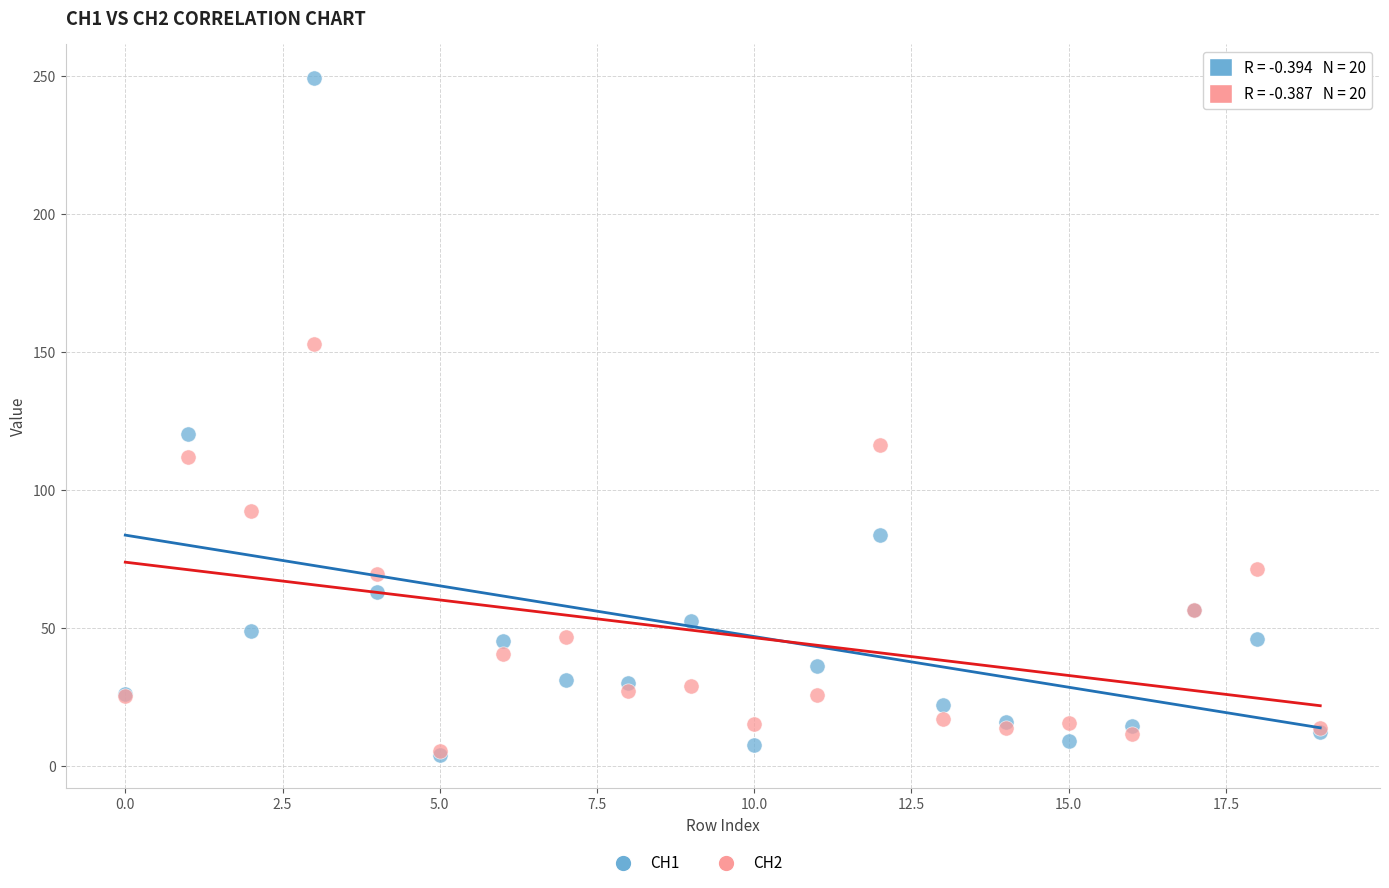

Which series has the largest Y range (max minus min)?

CH1